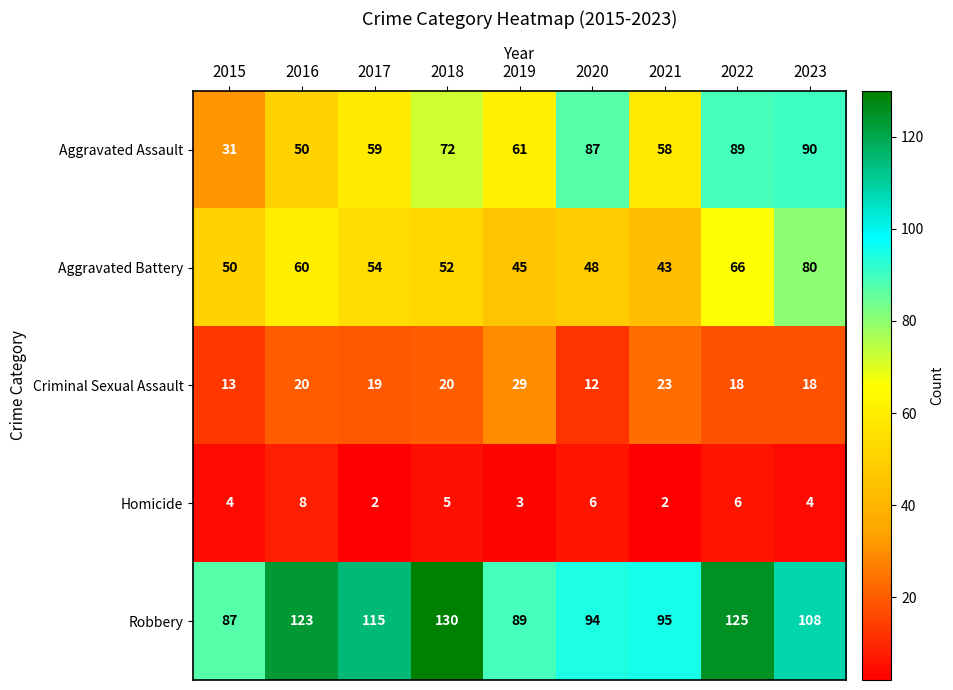

What is the difference between the maximum and minimum values in the Robbery series?

43